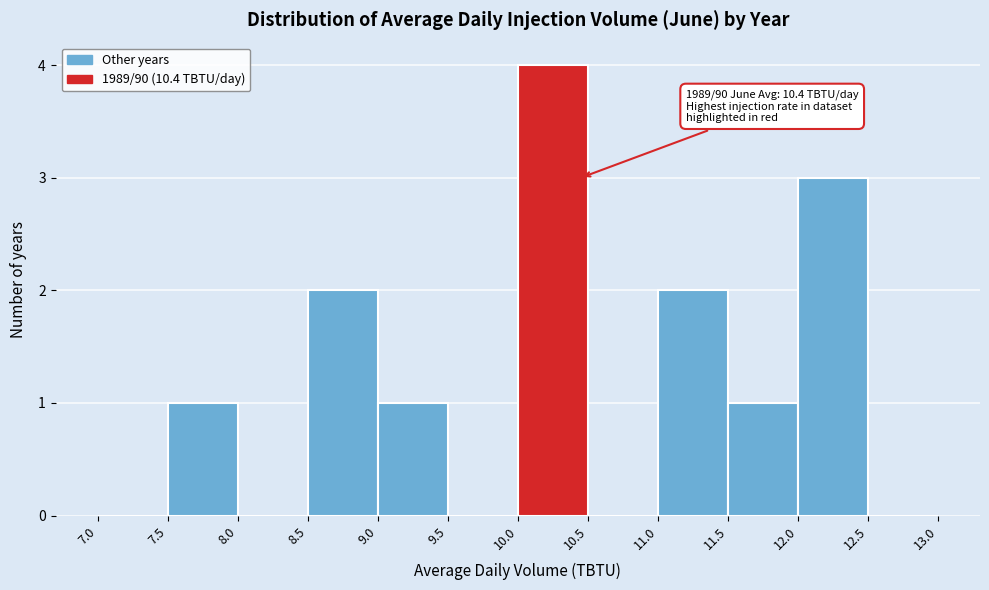

Which range on the x-axis has the tallest bar?

10.0 to 10.5